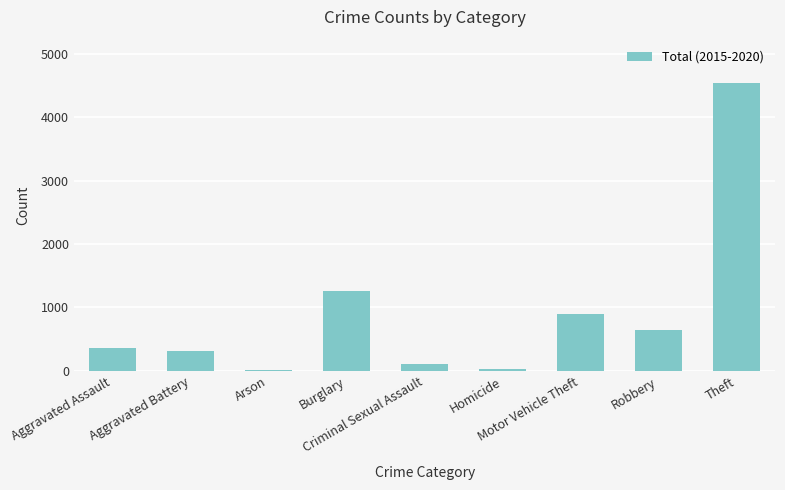

How many series are shown in this chart?

1